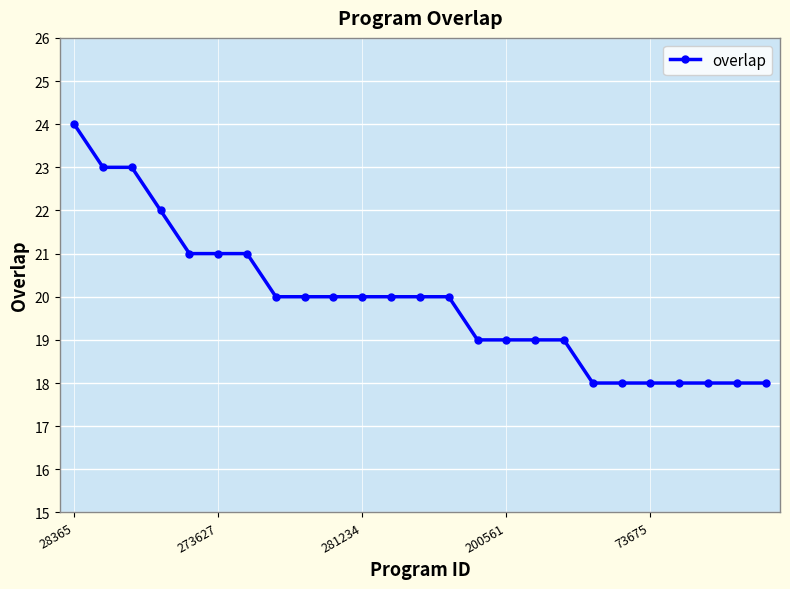

Does the chart display data point markers on the line(s)?

Yes